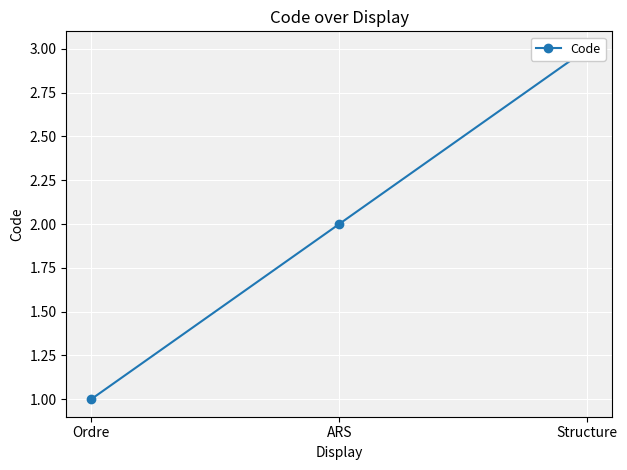

How many data points does each series have?

3